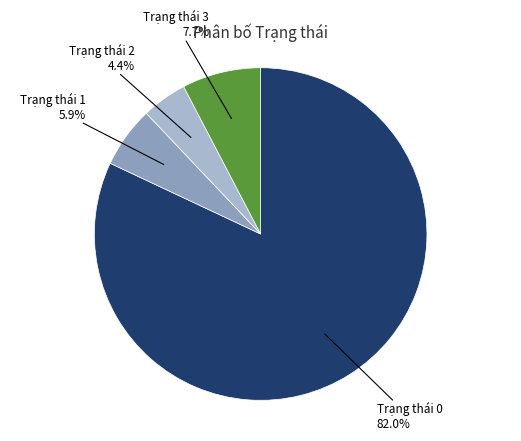

How many segments does this pie chart have?

4